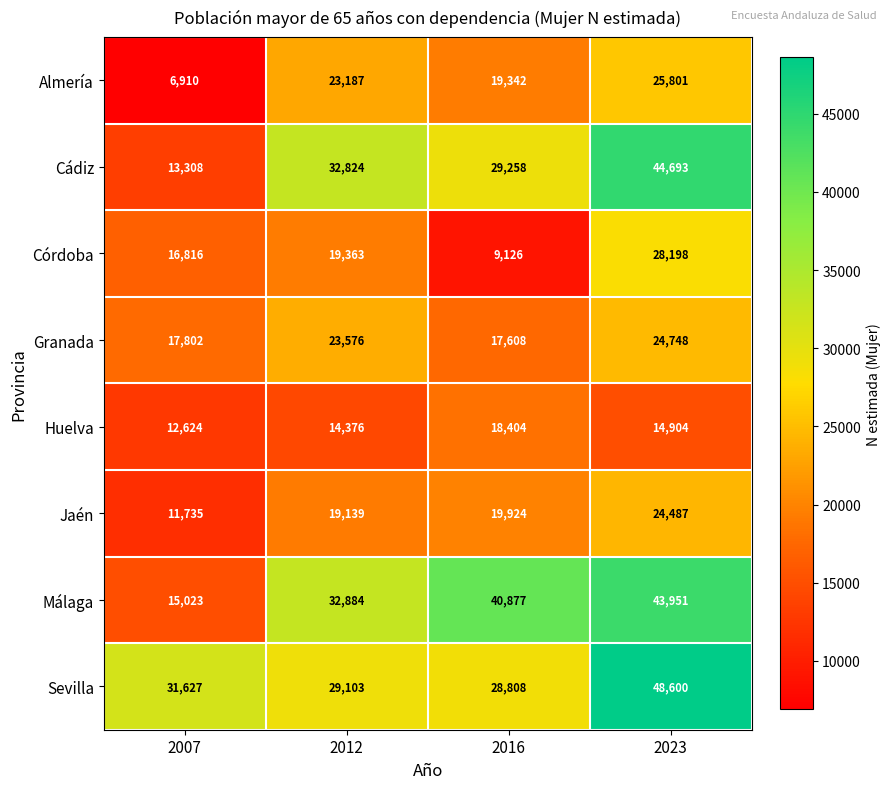

What is the highest value of the Huelva series?

18404